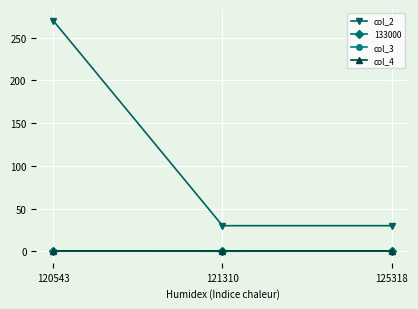

Between 120543 and 125318, which is larger?

120543